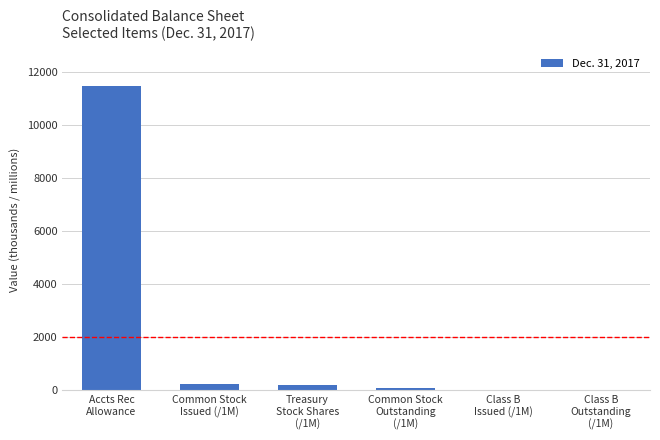

What is the average value?

2007.1